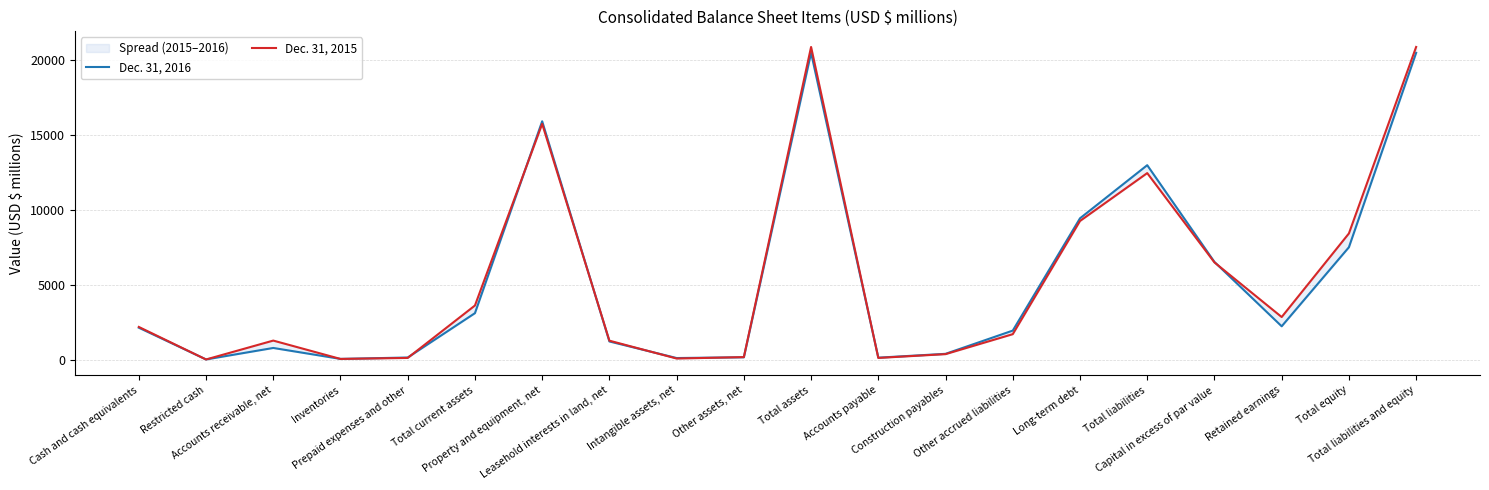

Which category has the highest value in the Dec. 31, 2015 series?

Total assets